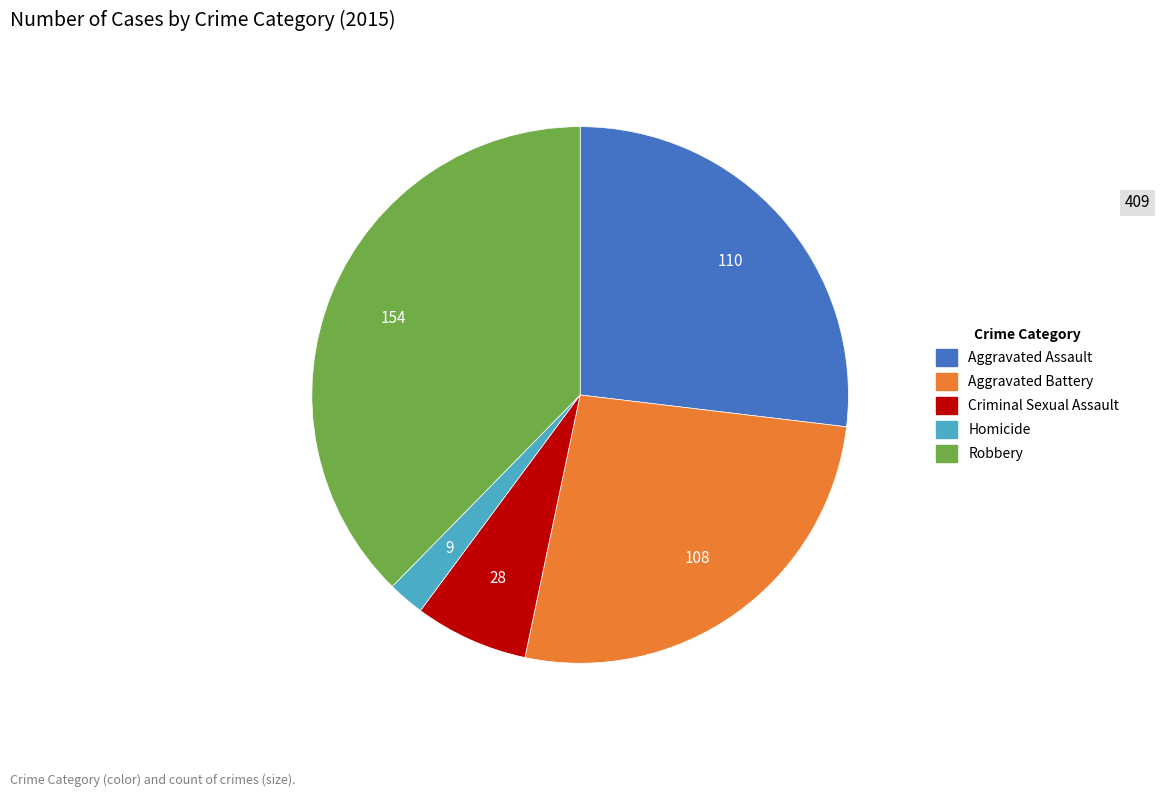

The Homicide slice represents 8% of the pie. True or false?

False